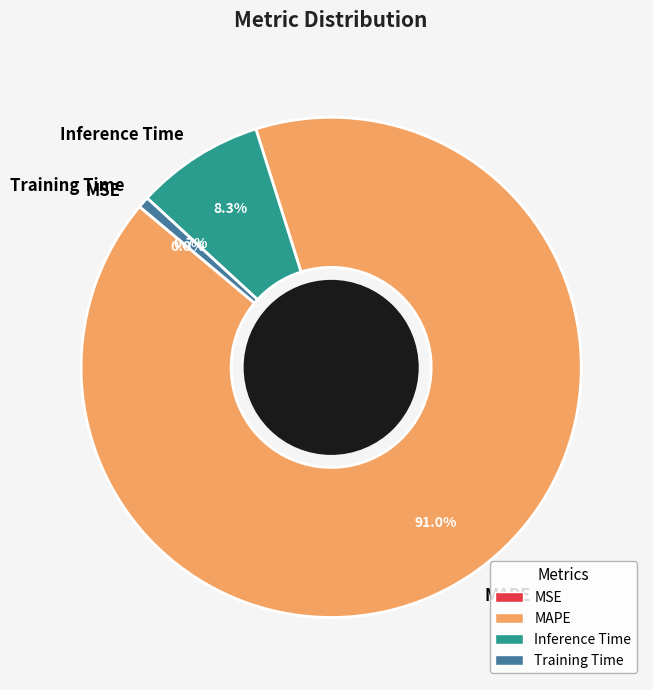

Does MAPE account for over 50% of the chart?

Yes